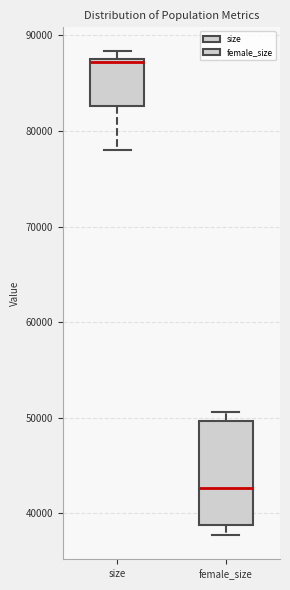

Reading left to right, transcribe this box plot: for each box, give where its median line is, the range the box spans, and where its two whiskers end, as read against the y-axis. The values are not printed on the chart, so give them approximately, as read against the axis.

size: median 87000, box 83000 to 88000, whiskers 78000 to 88000 (just above the box's upper edge)
female_size: median 43000, box 39000 to 50000, whiskers 38000 to 51000